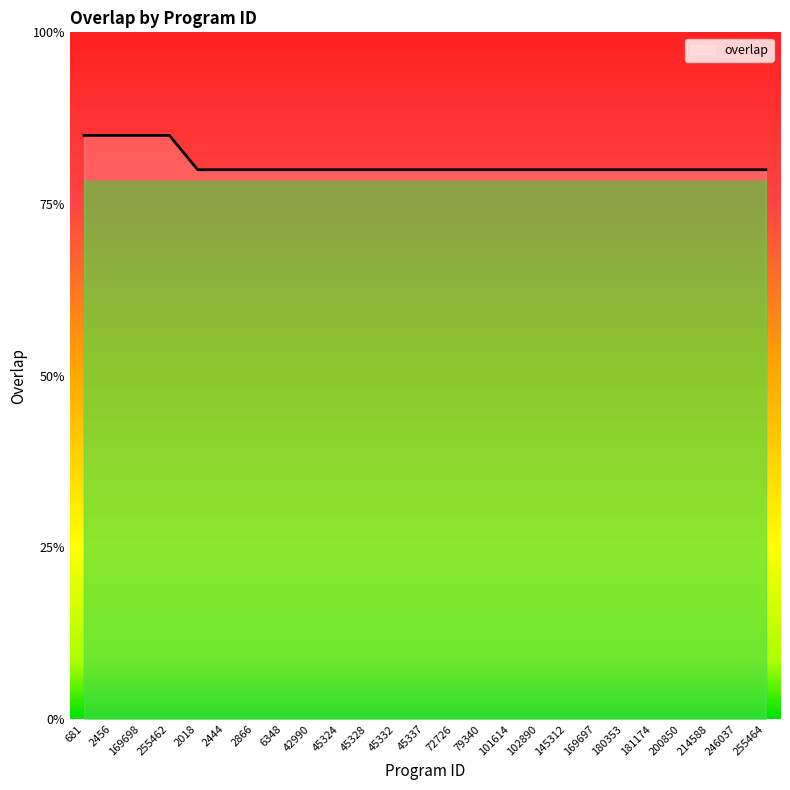

What position from the right is 169697?

7